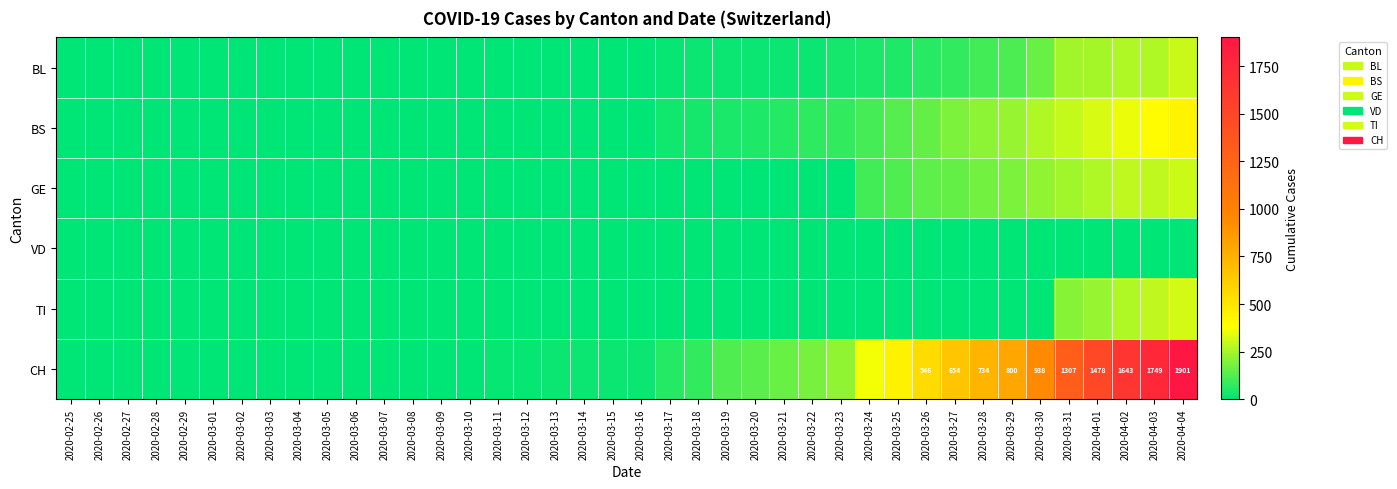

Which has a higher value, 2020-03-10 or 2020-03-05?

2020-03-10